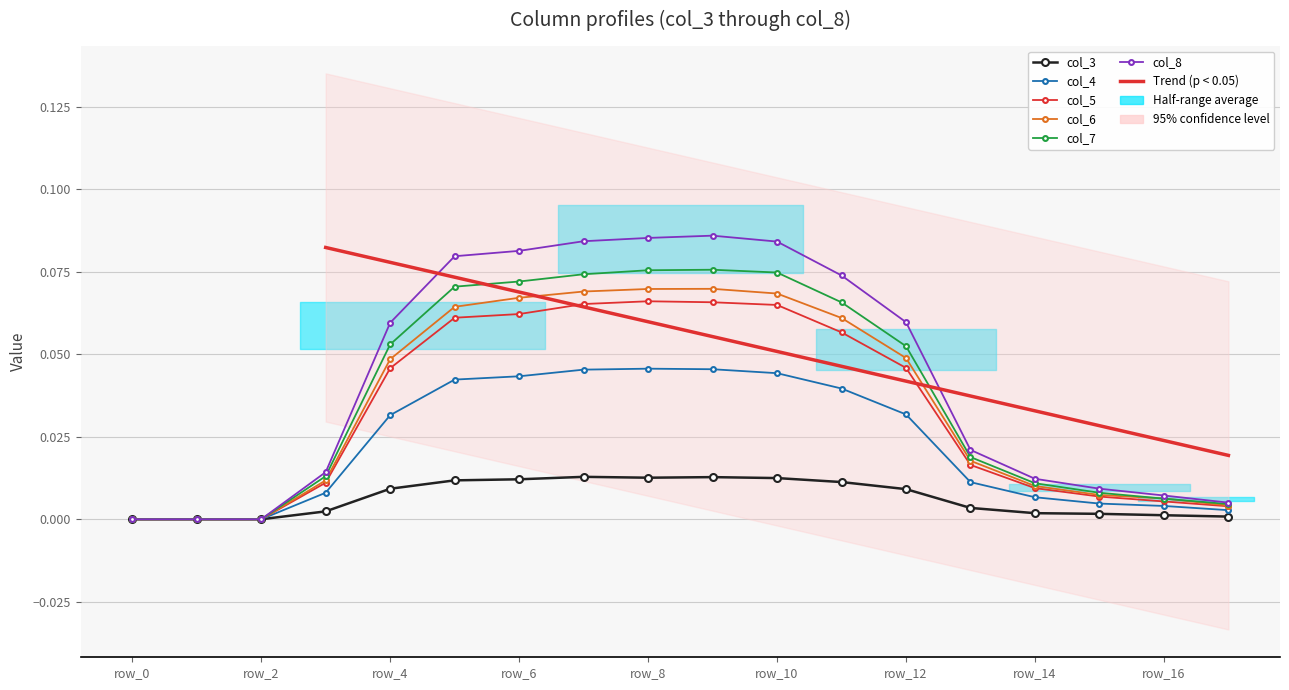

At which label is col_3 closest to 0?

row_0